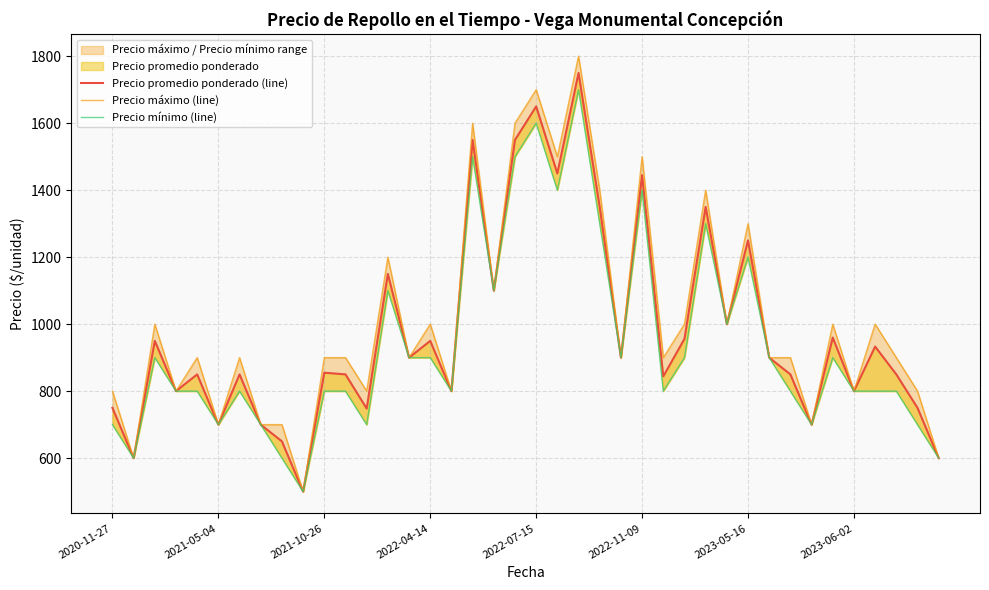

True or false: Precio máximo (line) and Precio promedio ponderado (line) intersect in this chart.

False